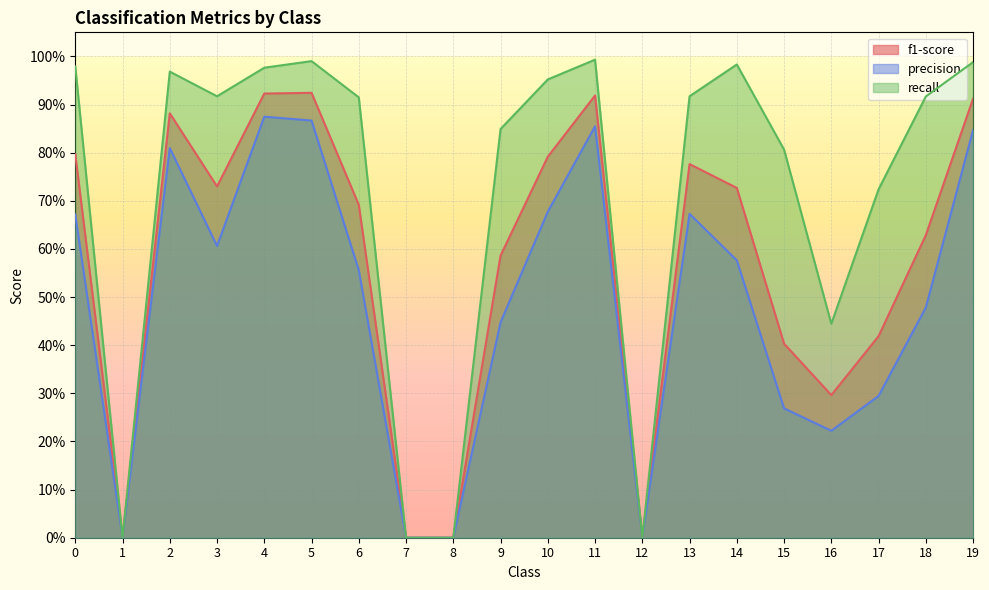

What is the highest value of the precision series?

0.9